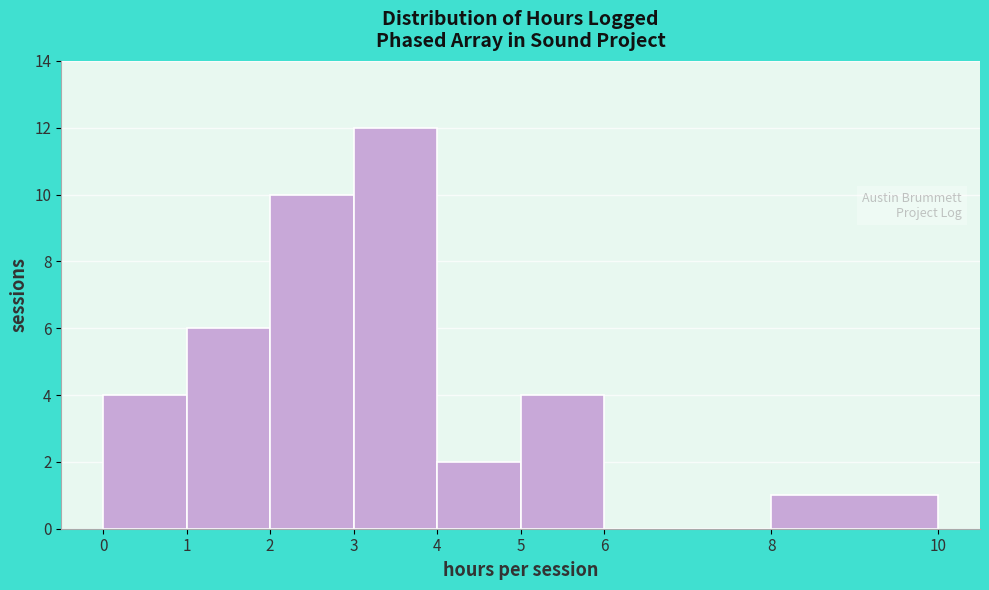

Reading left to right, transcribe this chart: for each bar, give the range it covers on the x-axis and its height. The values are not printed on the chart, so give them approximately, as read against the axis.

0 to 1: 4
1 to 2: 6
2 to 3: 10
3 to 4: 12
4 to 5: 2
5 to 6: 4
6 to 8: 0
8 to 10: 1